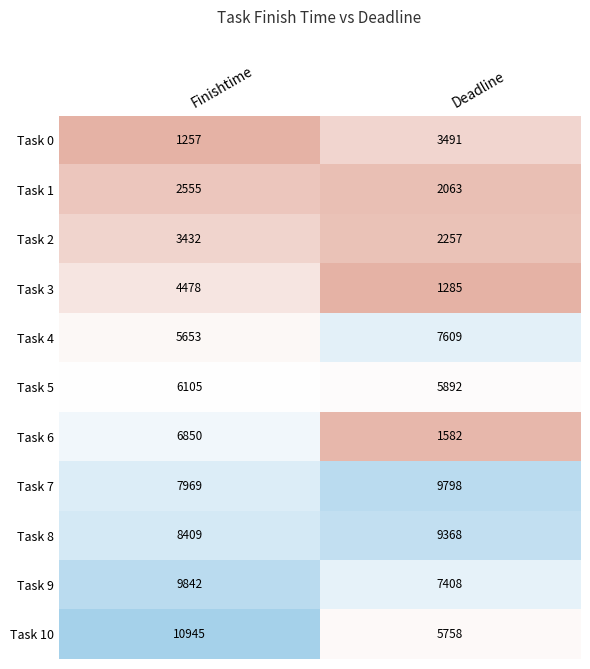

How many series are shown in this chart?

11